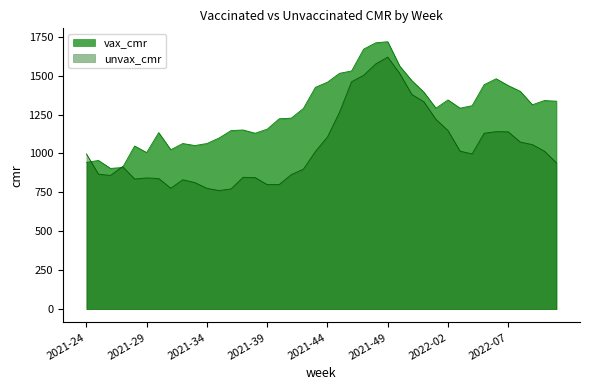

At which category does unvax_cmr reach its first local peak?

2021-27